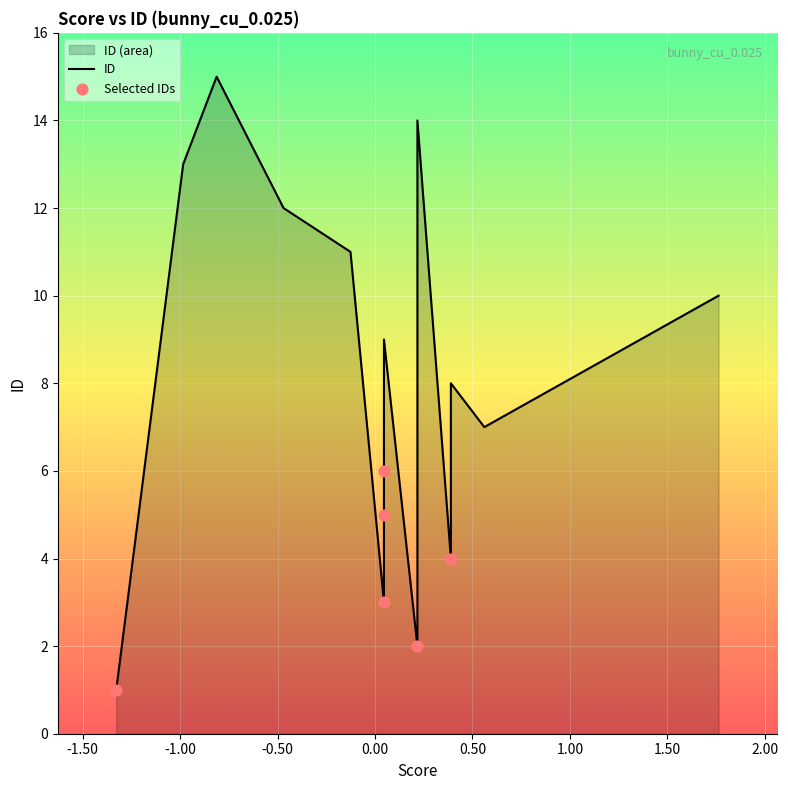

What is the change in value from 0 to 14?

+14